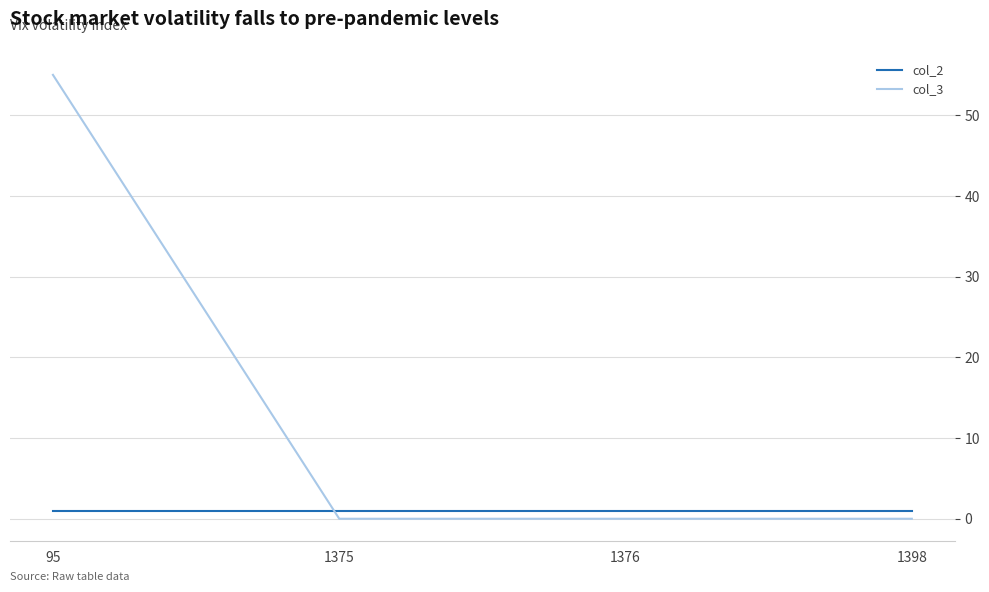

True or false: col_2 has more than 1 points higher than both neighbors.

False